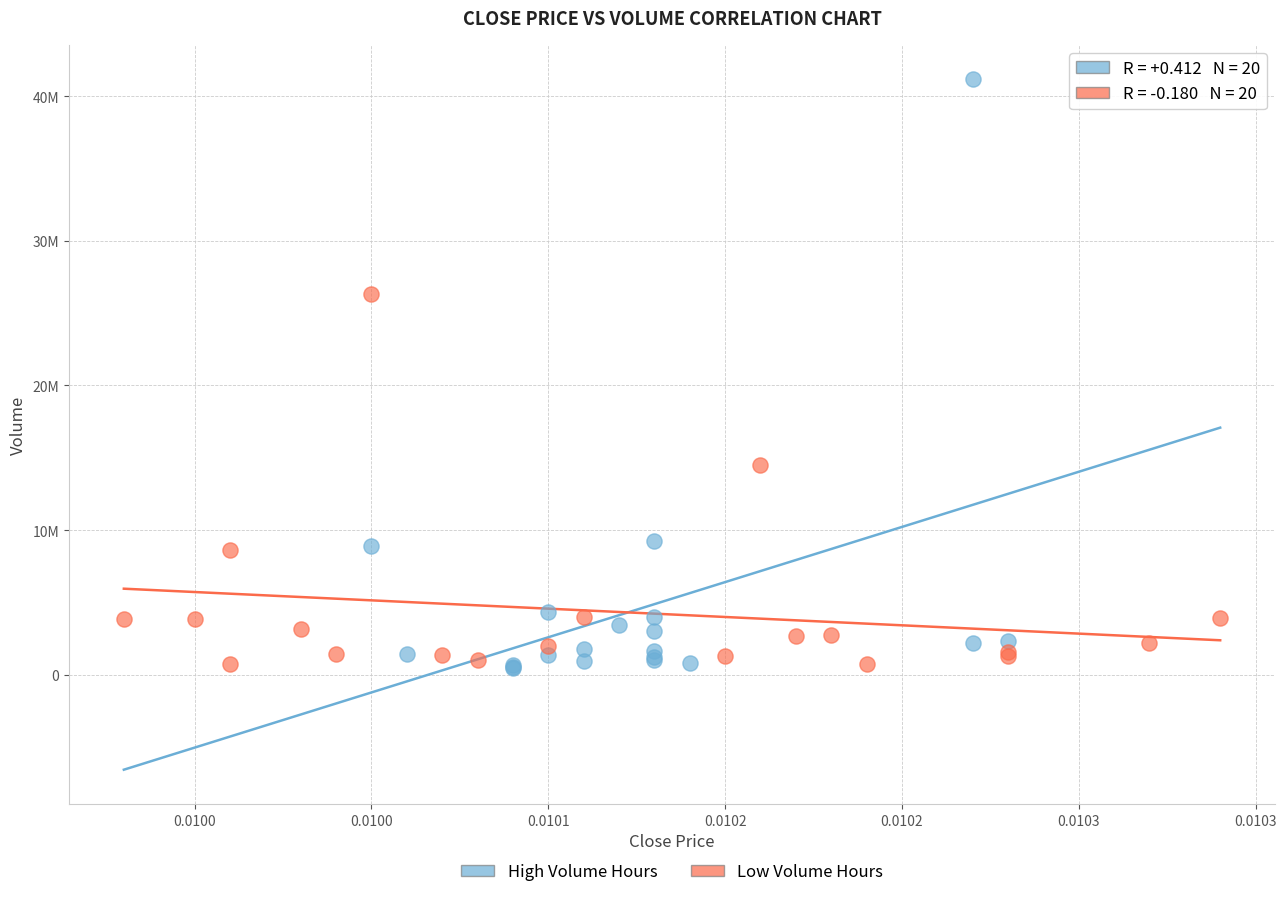

Which series has the largest Y range (max minus min)?

High Volume Hours